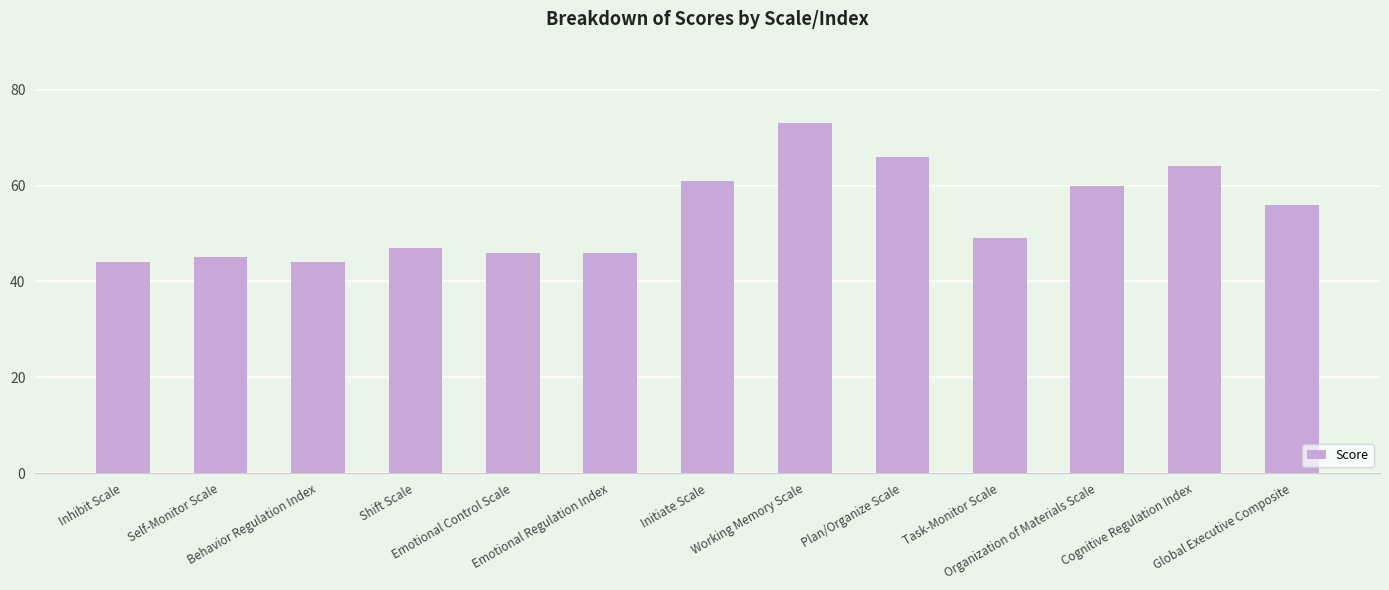

Does the chart contain any negative values?

No